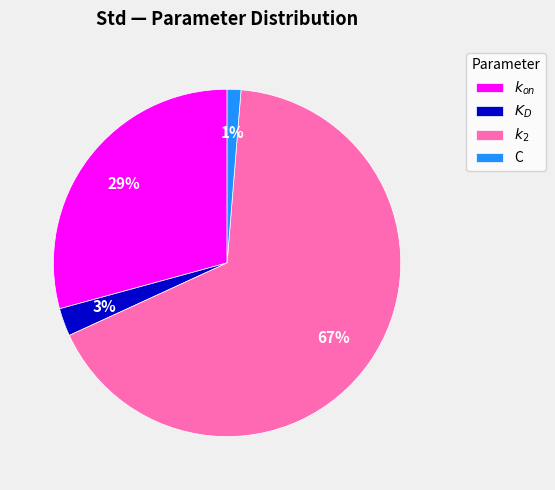

Which category has the biggest portion of the pie?

$k_2$